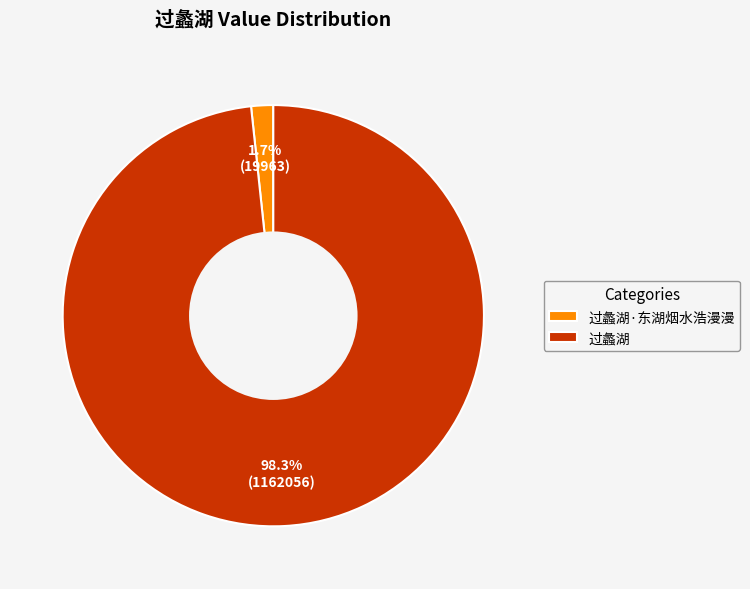

To the nearest percent, what portion does 过蠡湖·东湖烟水浩漫漫 represent?

2%